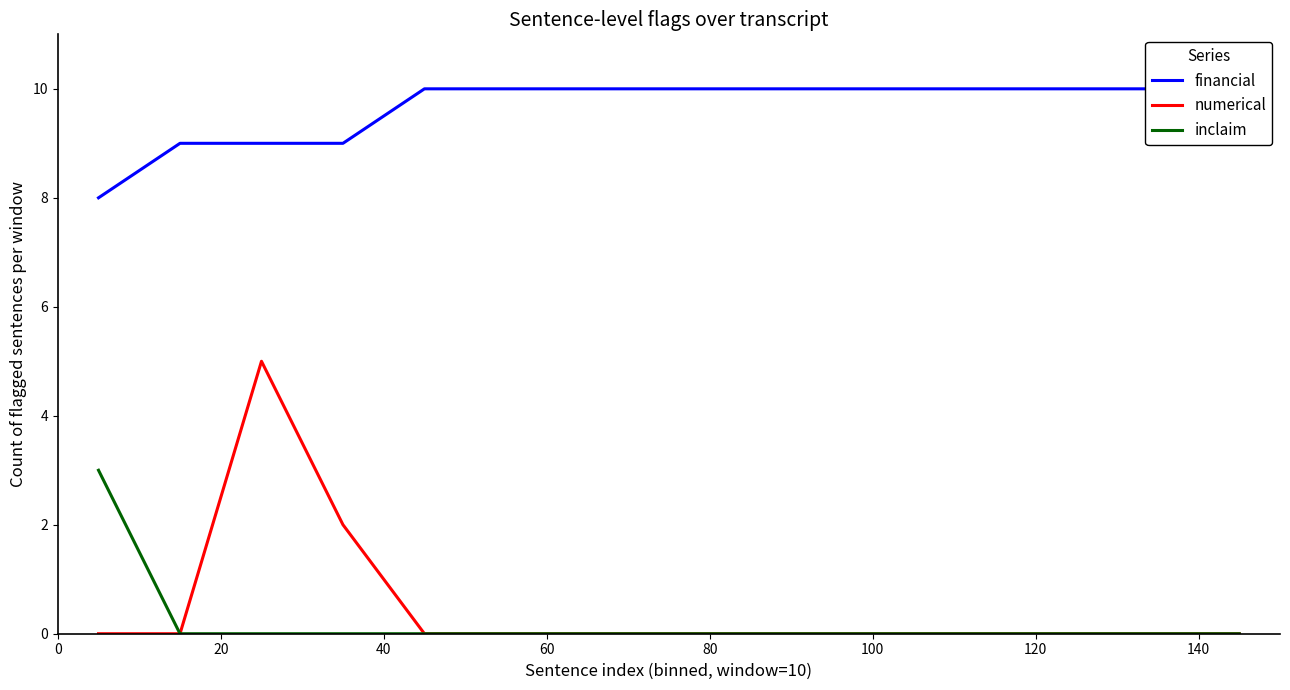

Rank the series by their maximum value, from lowest to highest.

inclaim, numerical, financial